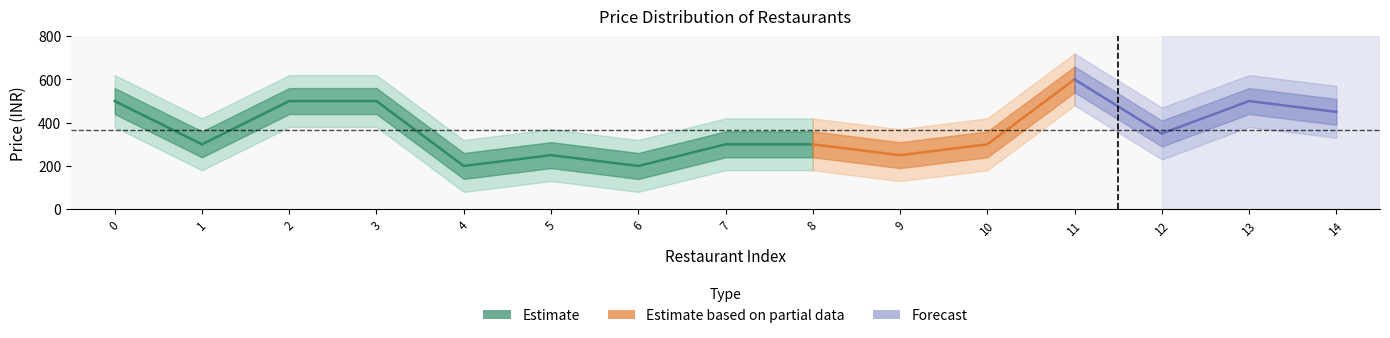

What is the label of the 10th point from the right?

5